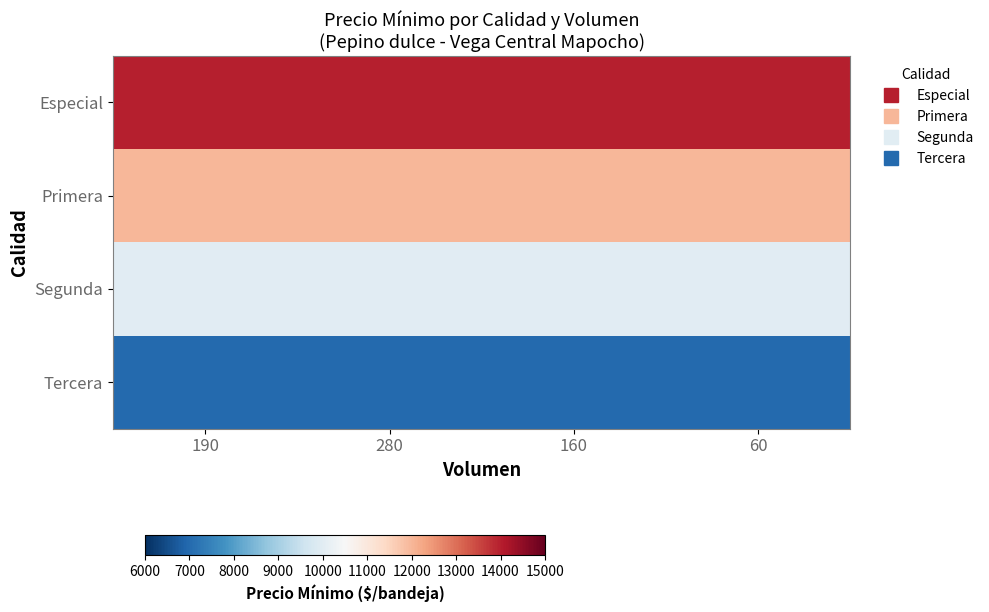

Reading left to right, list all the values displayed in this chart.

Especial: 190=14000	280=14000	160=14000	60=14000
Primera: 190=12000	280=12000	160=12000	60=12000
Segunda: 190=10000	280=10000	160=10000	60=10000
Tercera: 190=7000	280=7000	160=7000	60=7000